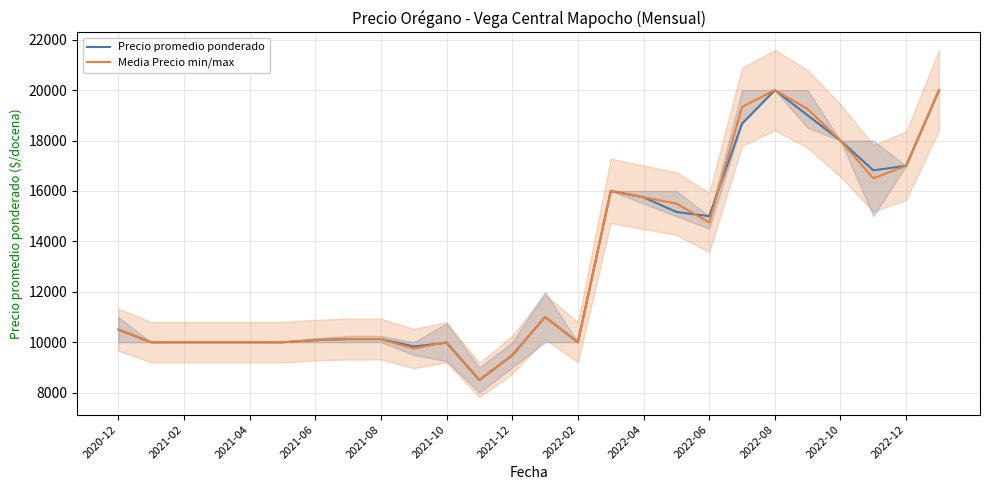

What is the sum of the Media Precio min/max values at 2022-02 and 2022-08?

30000.0